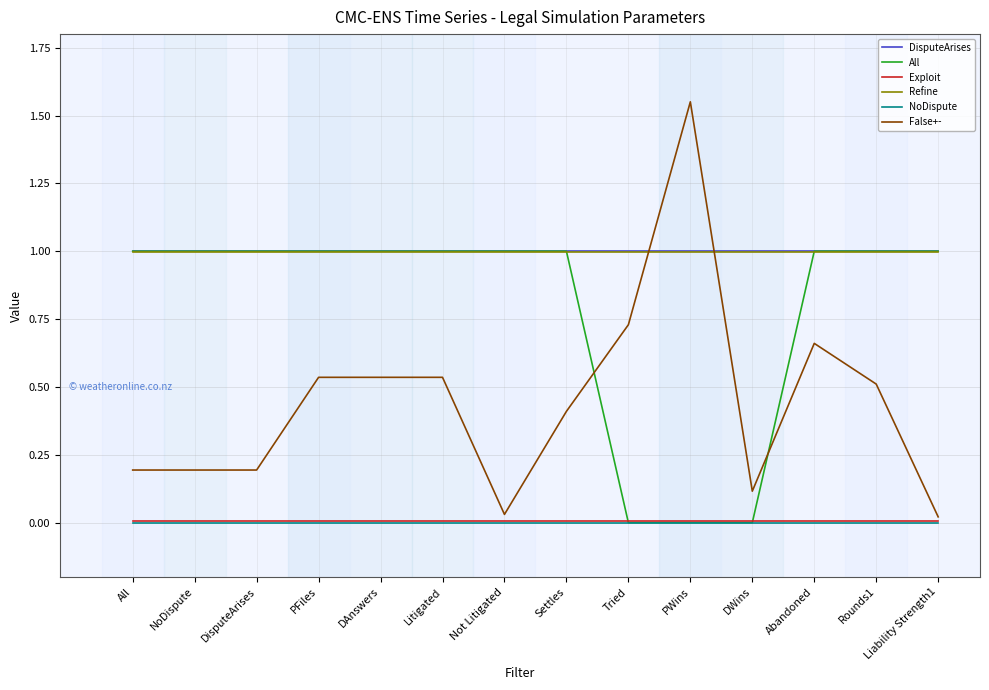

What are all the series names shown in the legend?

DisputeArises, All, Exploit, Refine, NoDispute, False+-